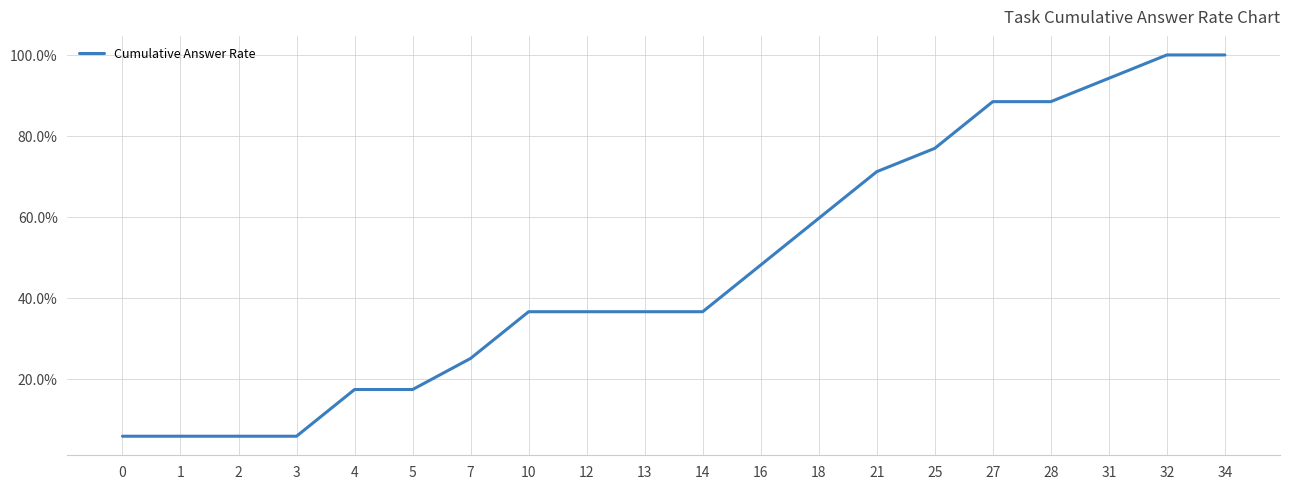

Does the chart display data point markers on the line(s)?

No